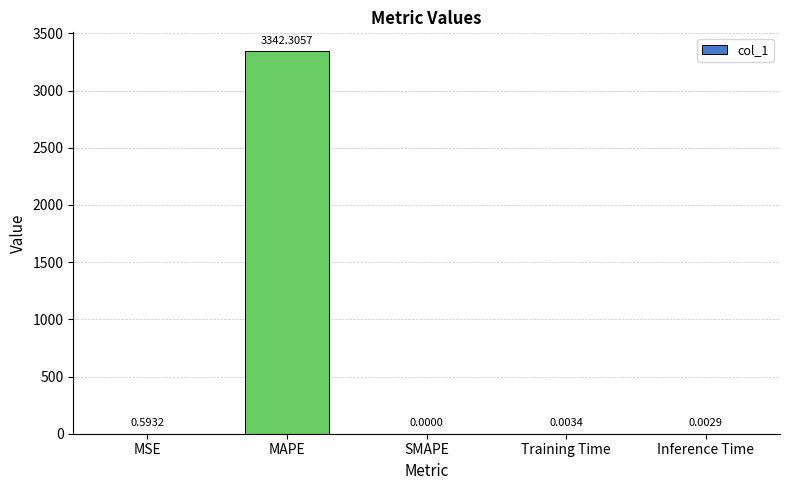

How many values exceed 0?

4